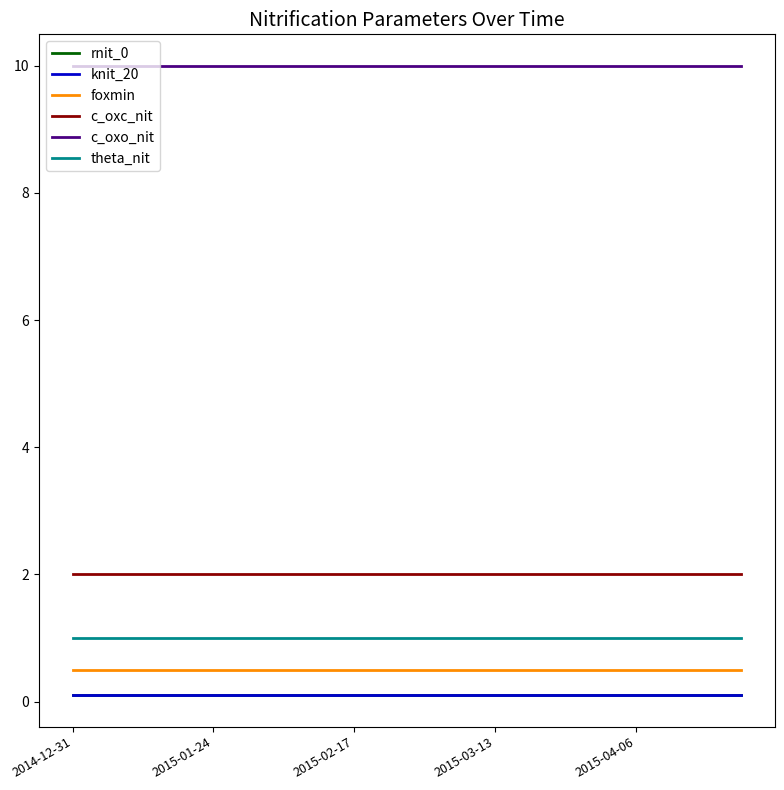

Rank the categories by knit_20 value from lowest to highest.

2014-12-31, 2015-01-24, 2015-02-17, 2015-03-13, 2015-04-06, 5, 6, 7, 8, 9, 10, 11, 12, 13, 14, 15, 16, 17, 18, 19